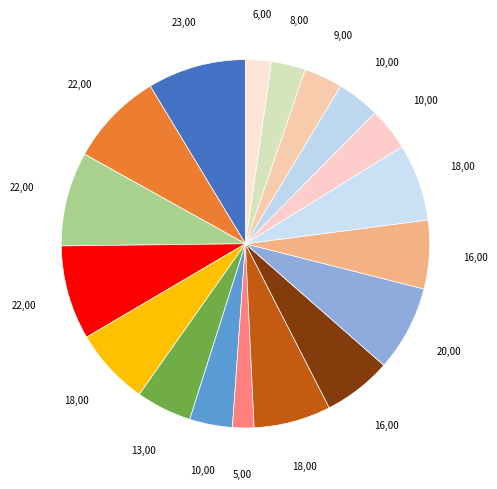

Count the number of slices in the pie.

18